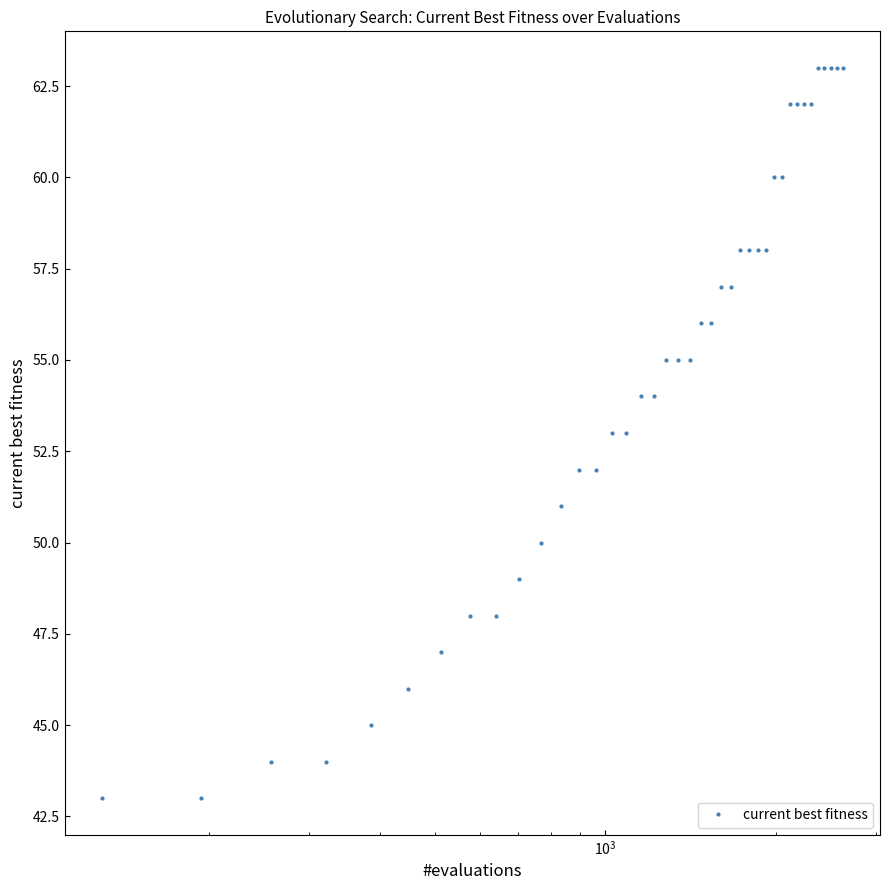

Count the number of data series in this chart.

1